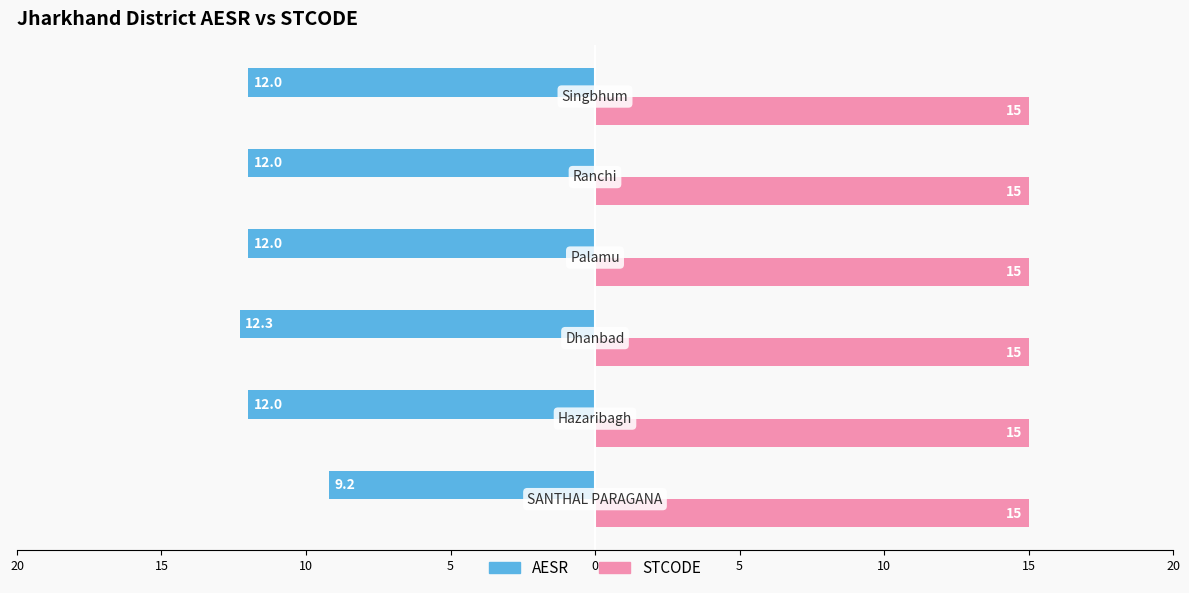

What are all the series names shown in the legend?

AESR, STCODE